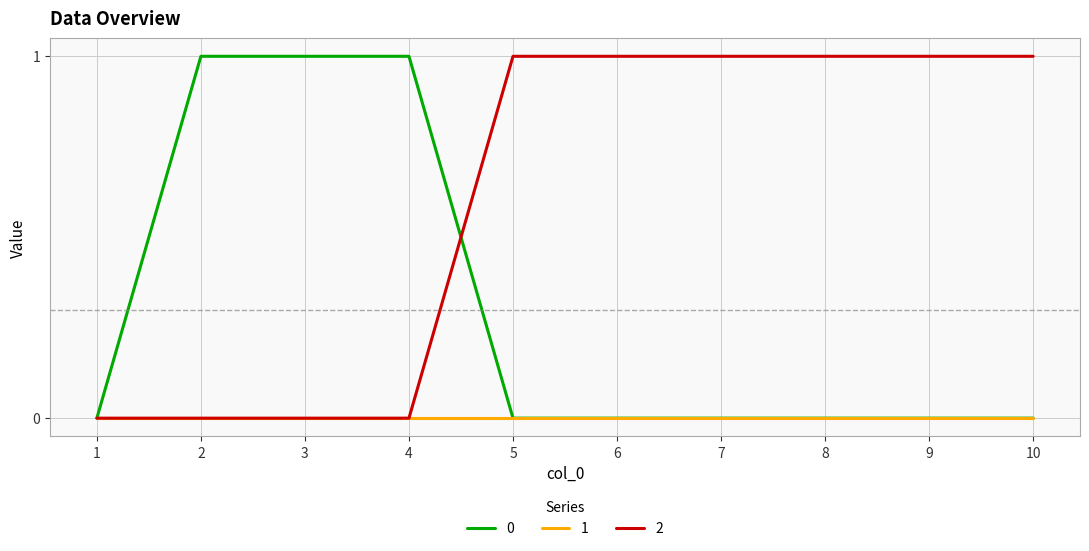

Is the value of 2 at 9 greater than the value of 0 at 7?

Yes